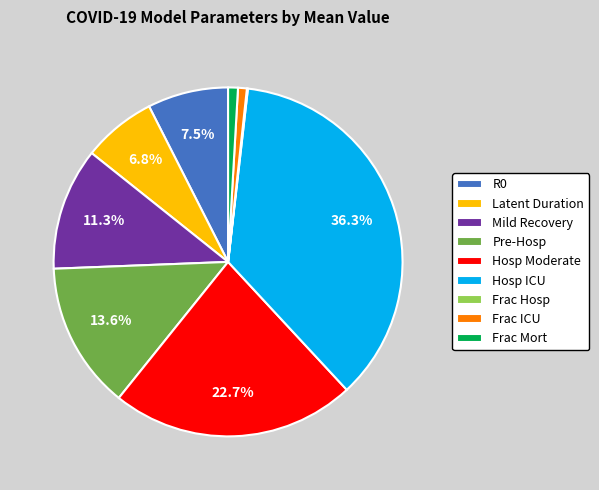

How much of the chart is everything except Hosp ICU?

63.7%